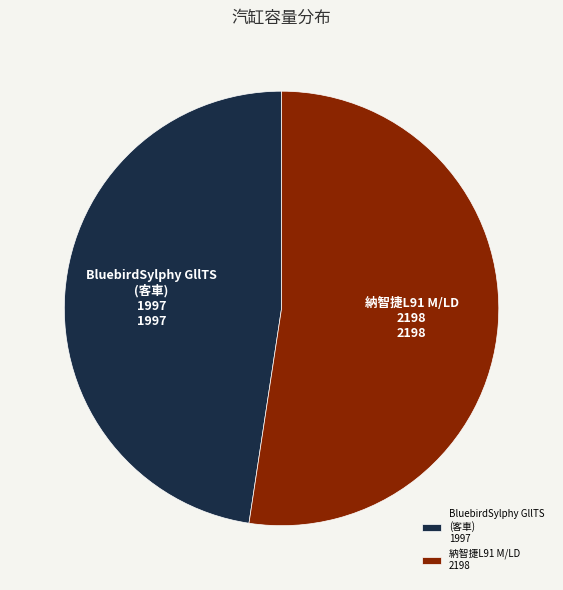

Between BluebirdSylphy GllTS (客車) 1997 and 納智捷L91 M/LD 2198, which is larger?

納智捷L91 M/LD 2198